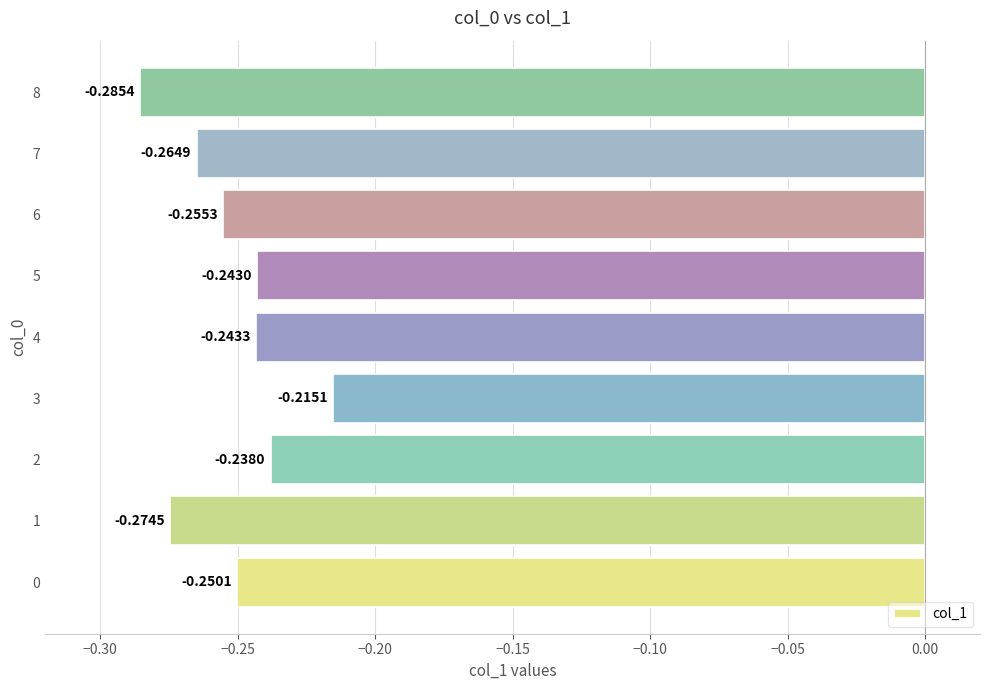

What is the sum of the values at 3 and 8?

-0.5